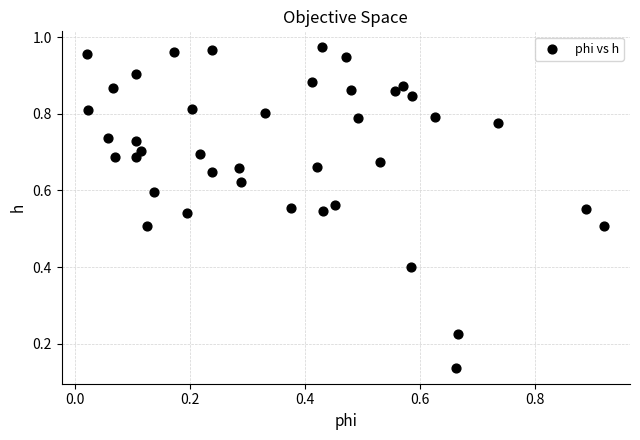

How many points are shown in the scatter plot?

40